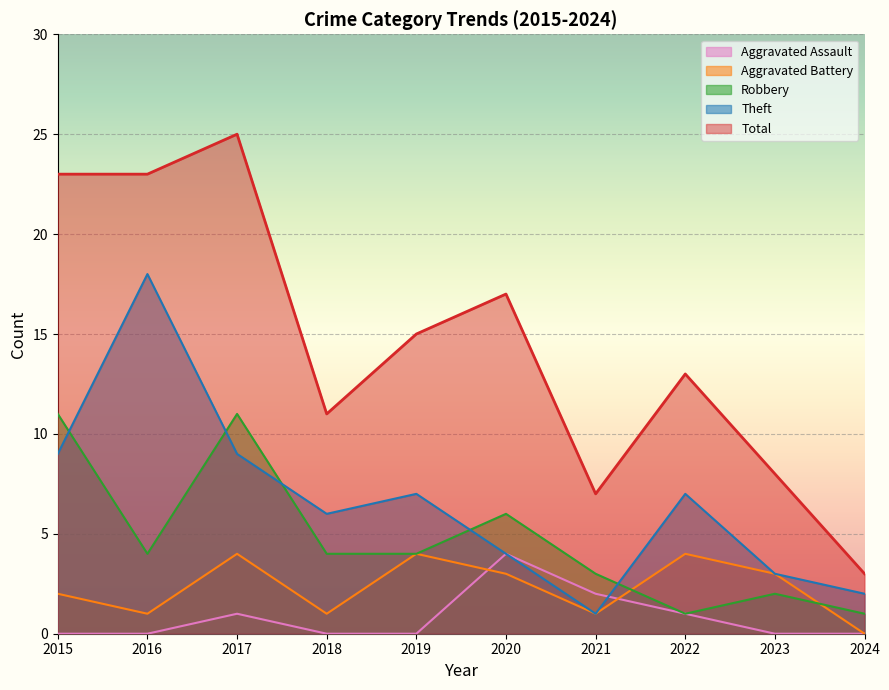

Reading left to right, extract all data points from this chart.

Aggravated Assault: 0	0	1	0	0	4	2	1	0	0
Aggravated Battery: 2	1	4	1	4	3	1	4	3	0
Robbery: 11	4	11	4	4	6	3	1	2	1
Theft: 9	18	9	6	7	4	1	7	3	2
Total: 23	23	25	11	15	17	7	13	8	3